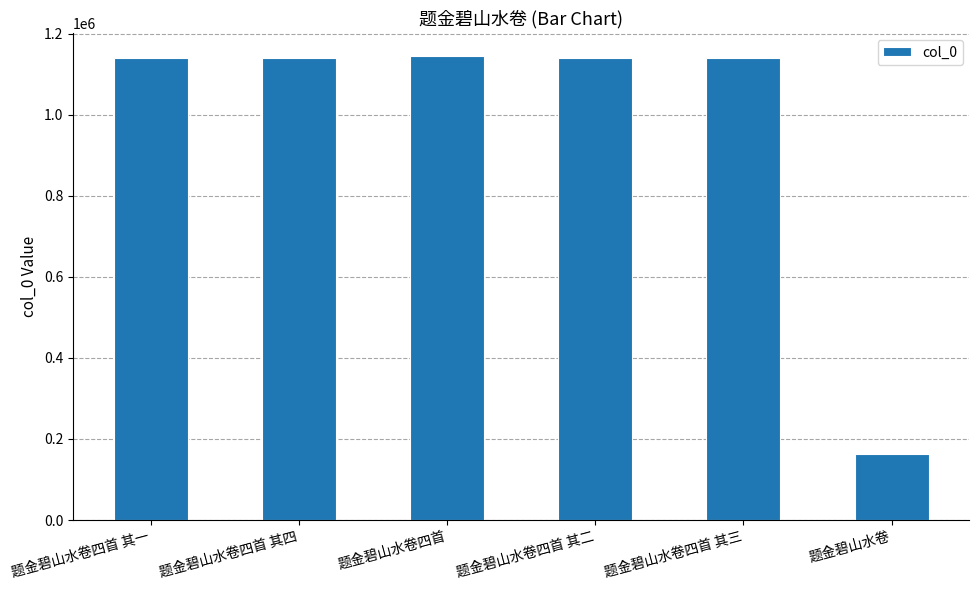

What is the difference between the maximum and minimum values?

982803